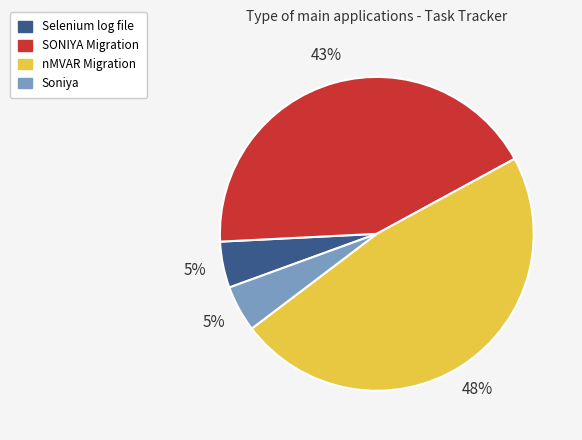

Do Soniya and nMVAR Migration together represent more than half of the pie?

Yes